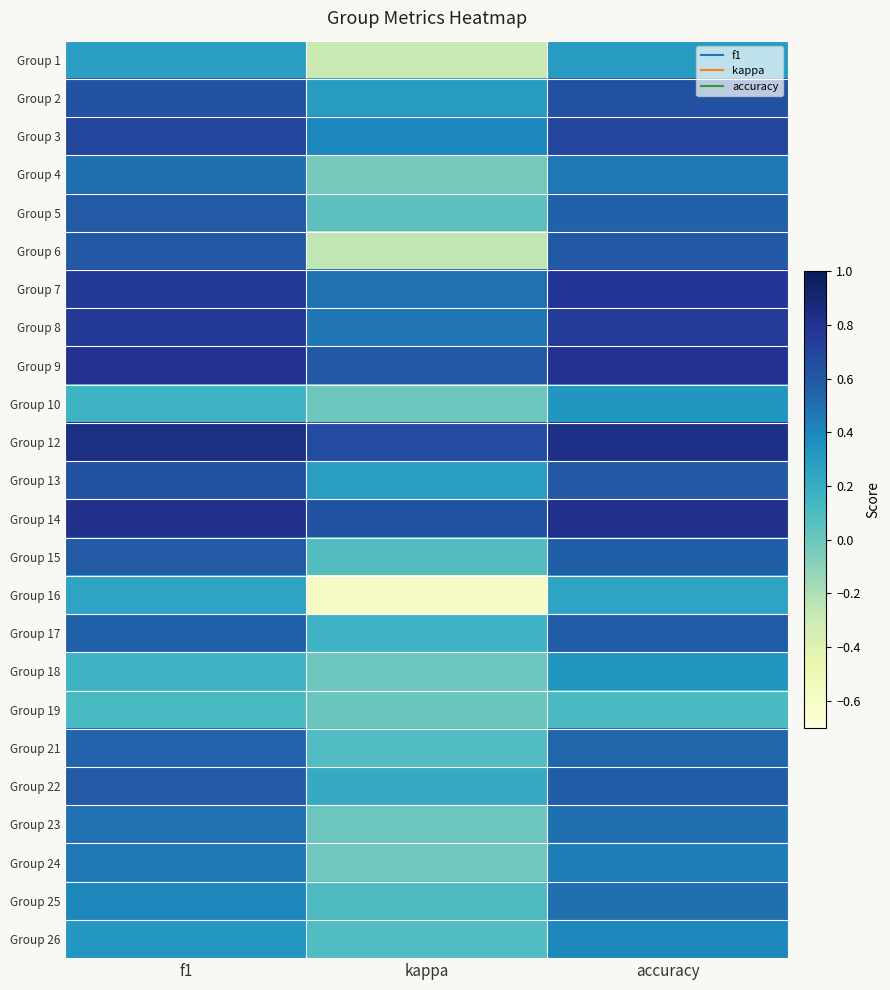

Between accuracy and kappa, which is larger?

accuracy